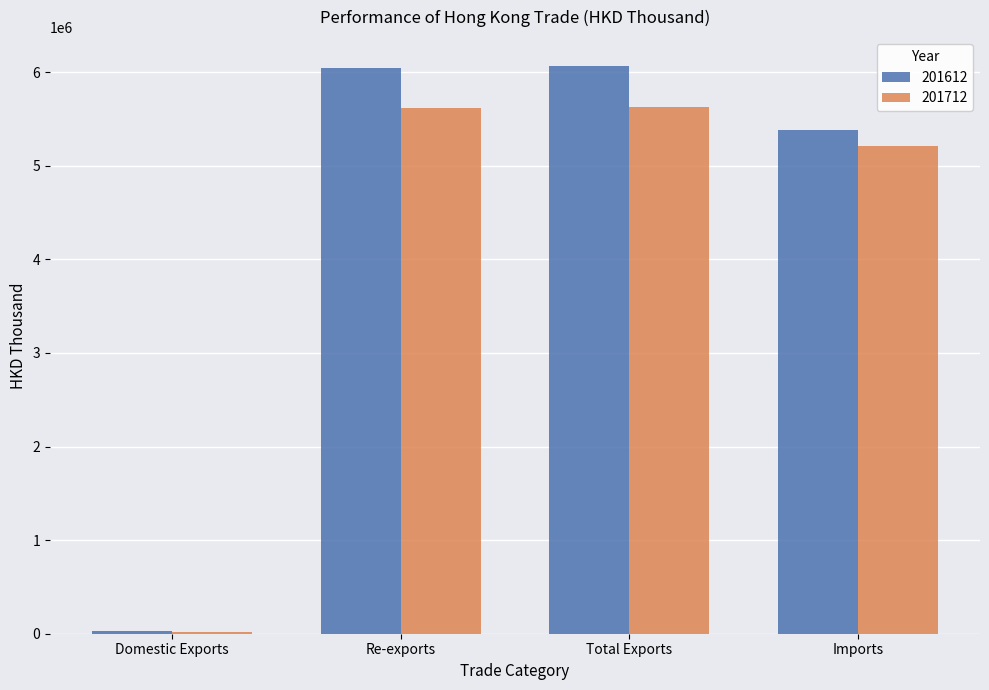

Between Domestic Exports and Re-exports, which series saw the biggest shift?

201612